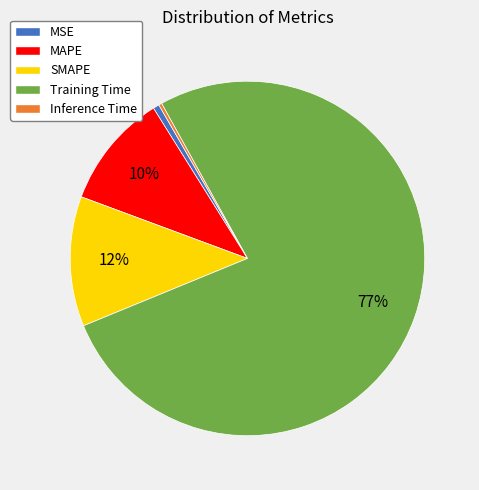

Which has a higher value, MSE or MAPE?

MAPE